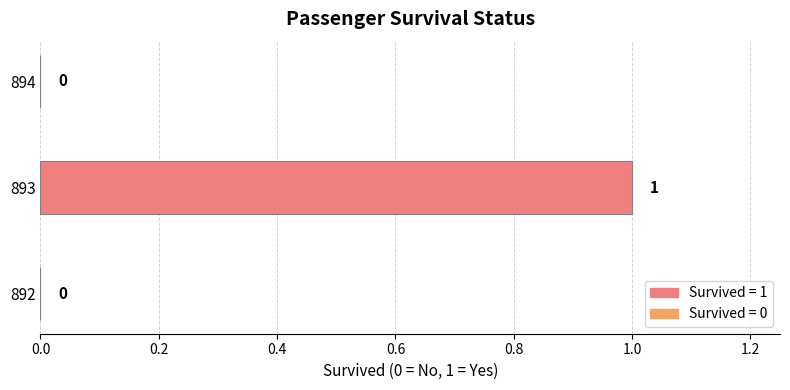

How many data points does each series have?

3